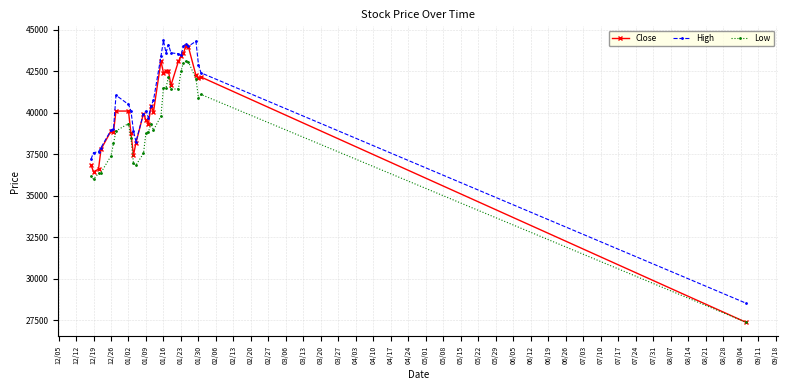

What is the maximum value shown in the chart?

44350